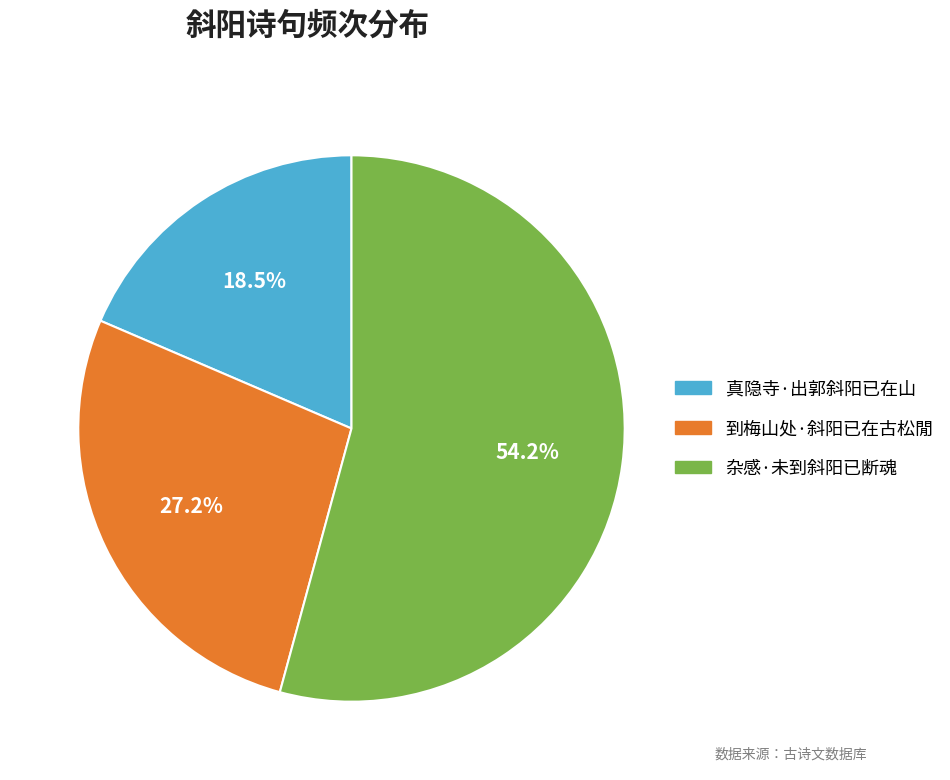

Which category accounts for the majority?

杂感·未到斜阳已断魂